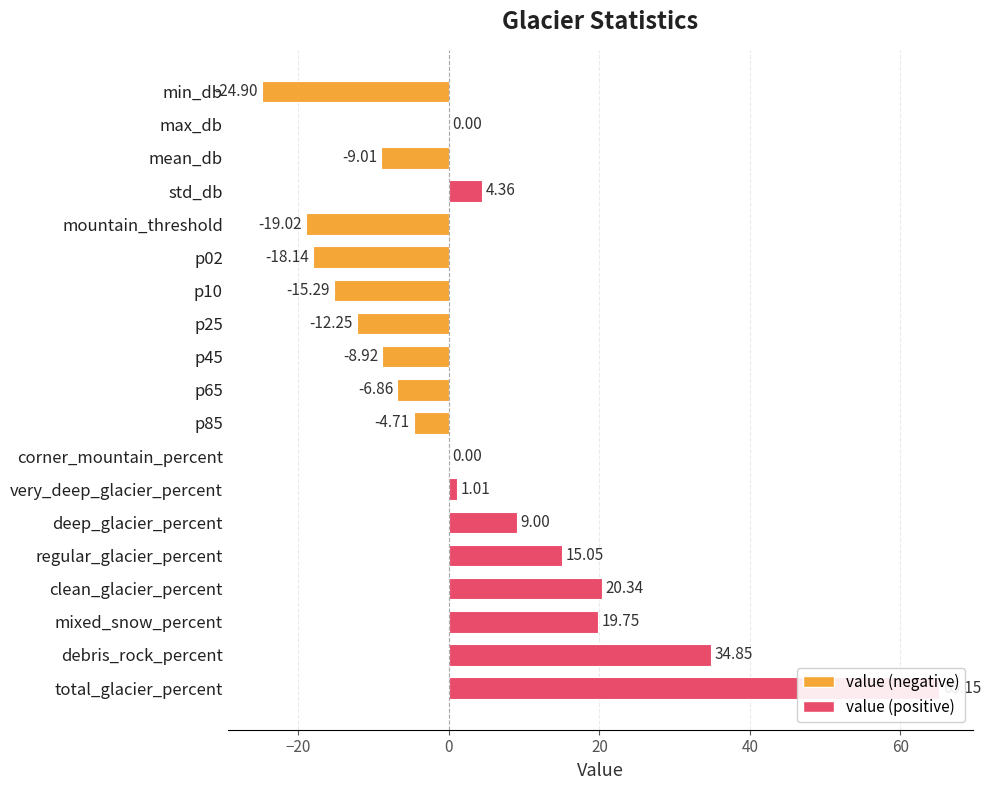

What is the change in value from std_db to mountain_threshold?

-23.4